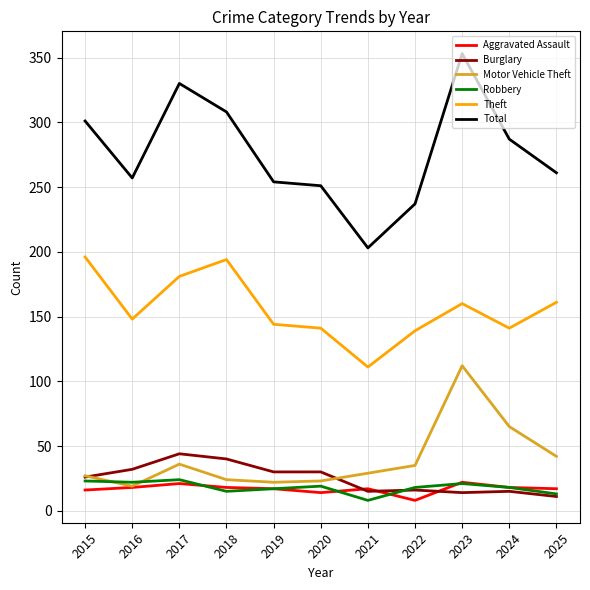

At which label does Burglary reach its peak?

2017